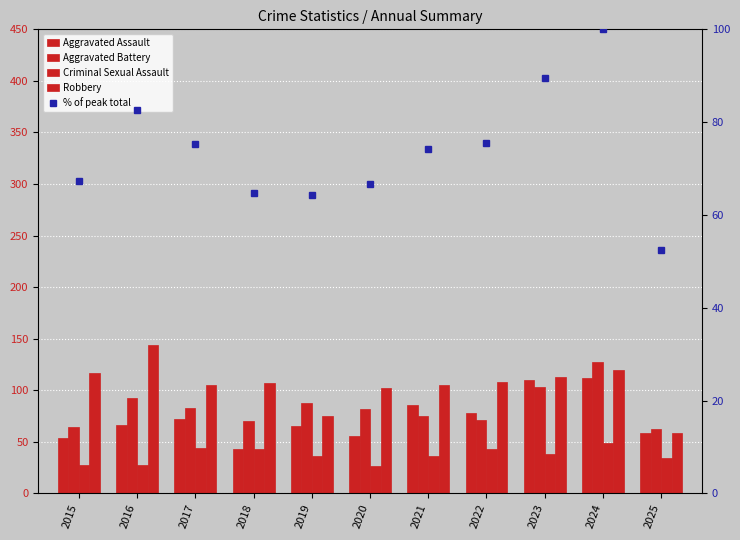

Are the bars grouped side by side (vs. stacked)?

Yes